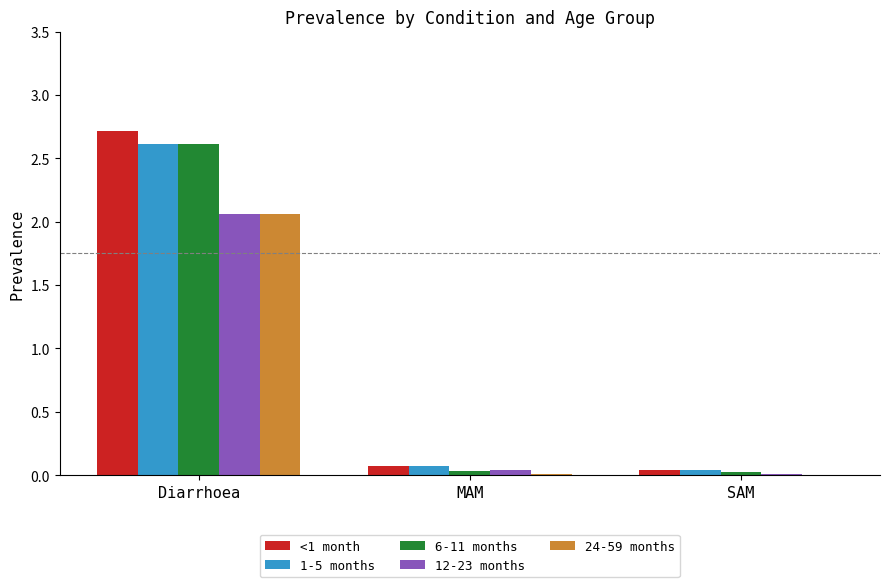

True or false: 24-59 months has a value of 0.0 at SAM.

True